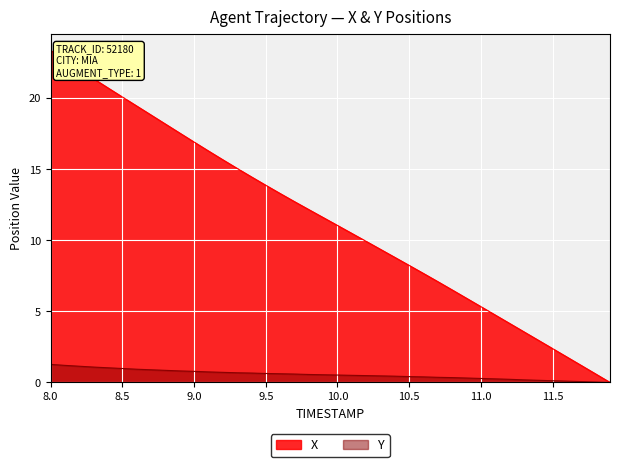

At 8.0, list the series in order from largest to smallest.

X, Y